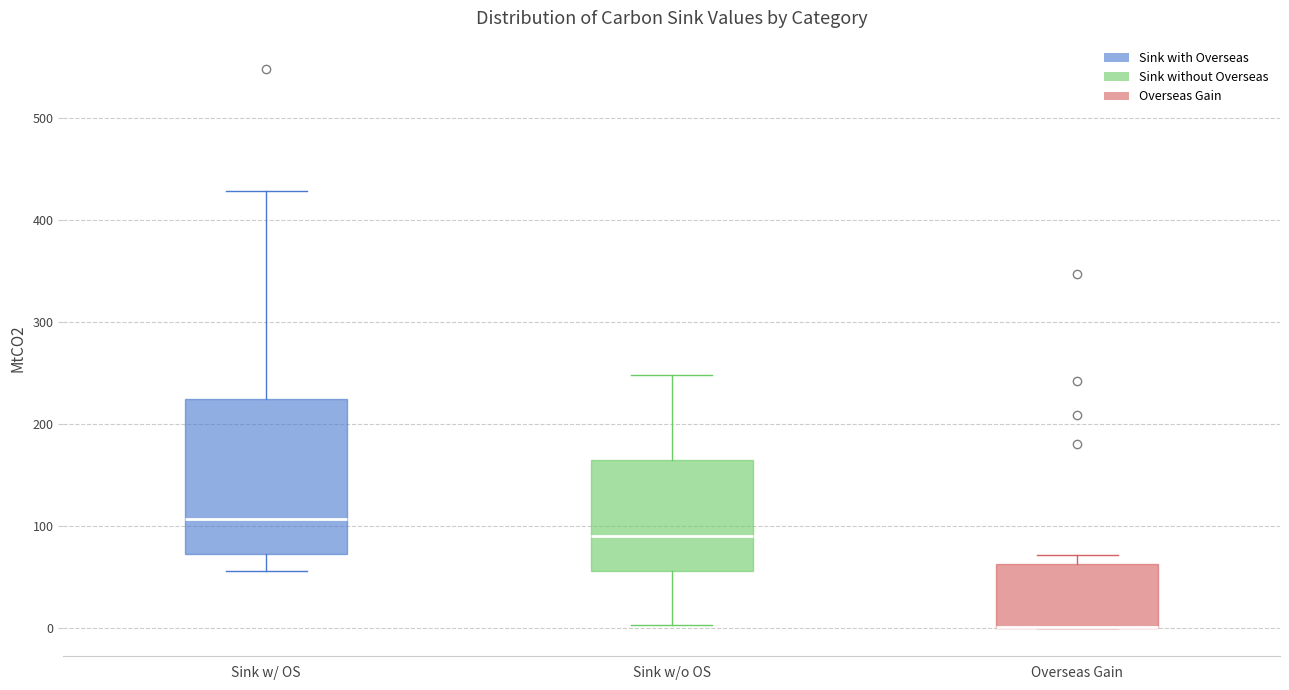

Reading left to right, transcribe this box plot: for each box, give where its median line is, the range the box spans, and where its two whiskers end, as read against the y-axis. The values are not printed on the chart, so give them approximately, as read against the axis.

Sink w/ OS: median 110, box 70 to 220, whiskers 60 to 430
Sink w/o OS: median 90, box 60 to 160, whiskers 0 to 250
Overseas Gain: median 0 (drawn on the box's lower edge), box 0 to 60, whiskers 0 to 70